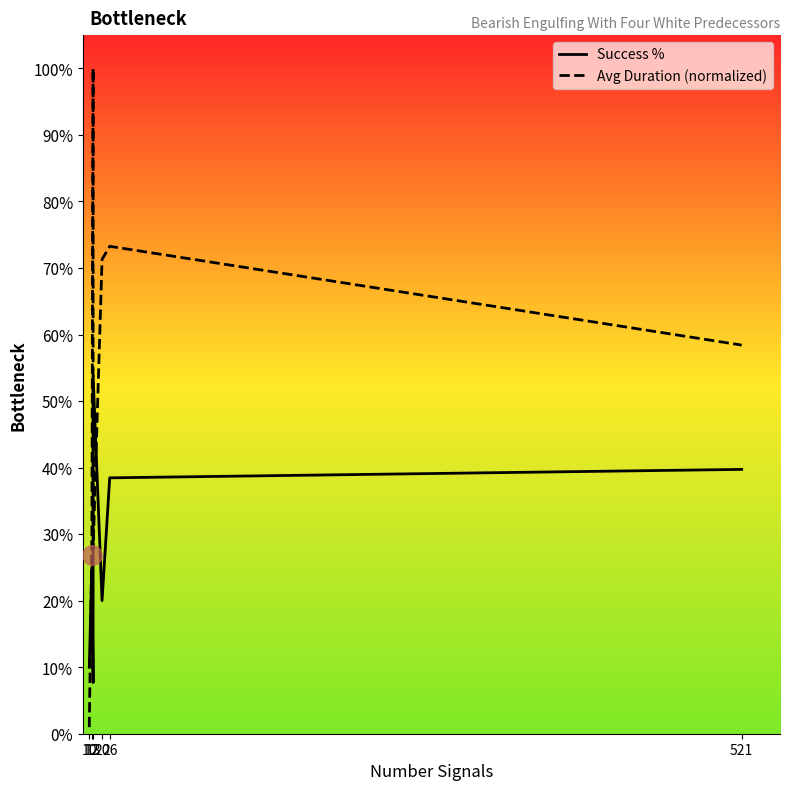

How many Success % values are between 0 and 1?

7